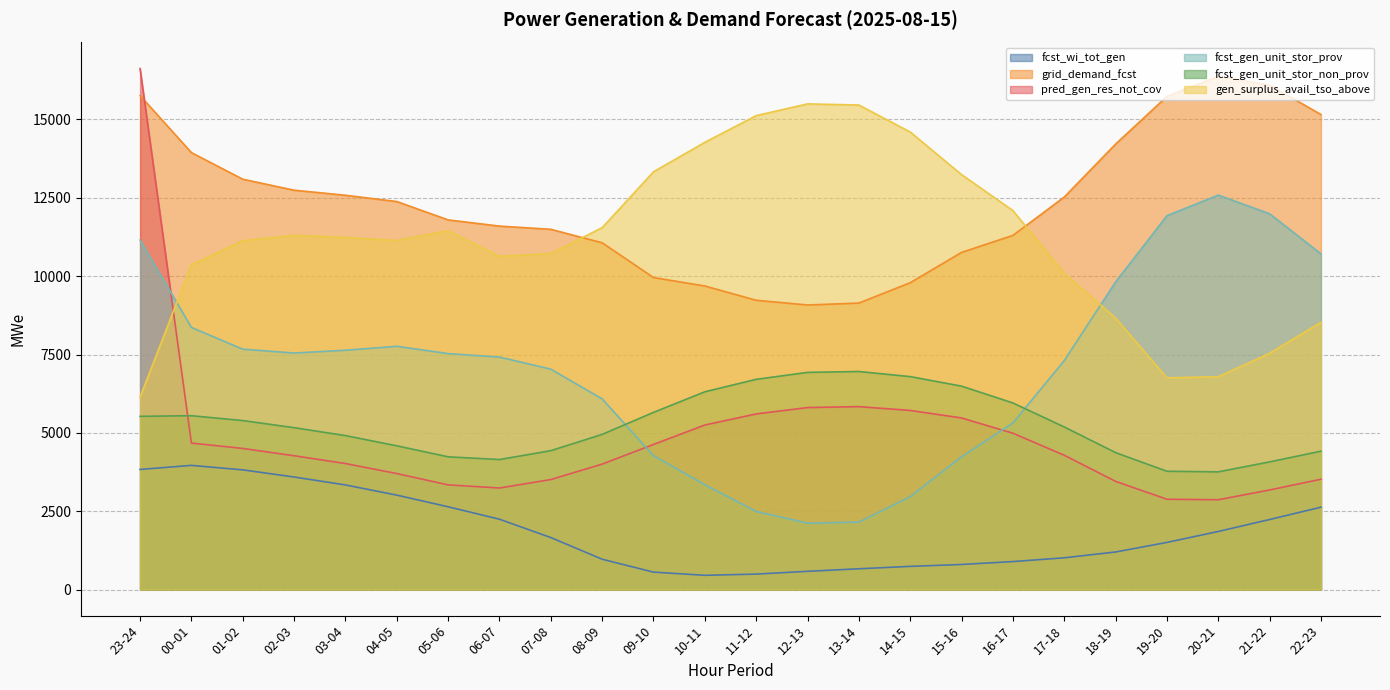

Reading right to left, what are all the values shown in this chart?

fcst_wi_tot_gen: 2629	2236	1854	1505	1200	1014	894	801	741	664	583	494	456	557	969	1660	2245	2642	3014	3339	3592	3820	3963	3833
grid_demand_fcst: 15157	16095	16373	15734	14214	12524	11300	10758	9791	9141	9080	9231	9686	9956	11064	11495	11597	11795	12381	12581	12743	13093	13942	15761
pred_gen_res_not_cov: 3521	3178	2866	2882	3453	4286	4988	5476	5716	5837	5808	5605	5251	4631	4003	3511	3241	3341	3702	4022	4270	4503	4674	16624
fcst_gen_unit_stor_prov: 10711	11991	12587	11929	9814	7306	5316	4237	2966	2153	2119	2493	3345	4272	6083	7033	7418	7529	7763	7637	7547	7670	8364	11152
fcst_gen_unit_stor_non_prov: 4416	4074	3756	3775	4370	5188	5954	6491	6795	6958	6930	6708	6311	5654	4951	4432	4149	4236	4587	4913	5166	5392	5548	5527
gen_surplus_avail_tso_above: 8526	7541	6791	6757	8665	10092	12092	13240	14599	15460	15496	15122	14270	13330	11547	10722	10632	11450	11138	11236	11303	11131	10362	6143